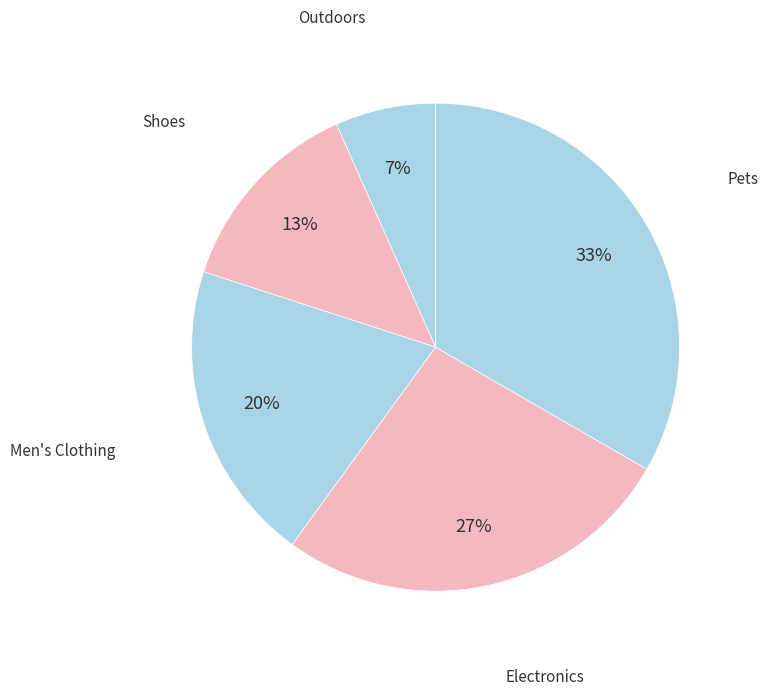

How many slices are in this pie chart?

5